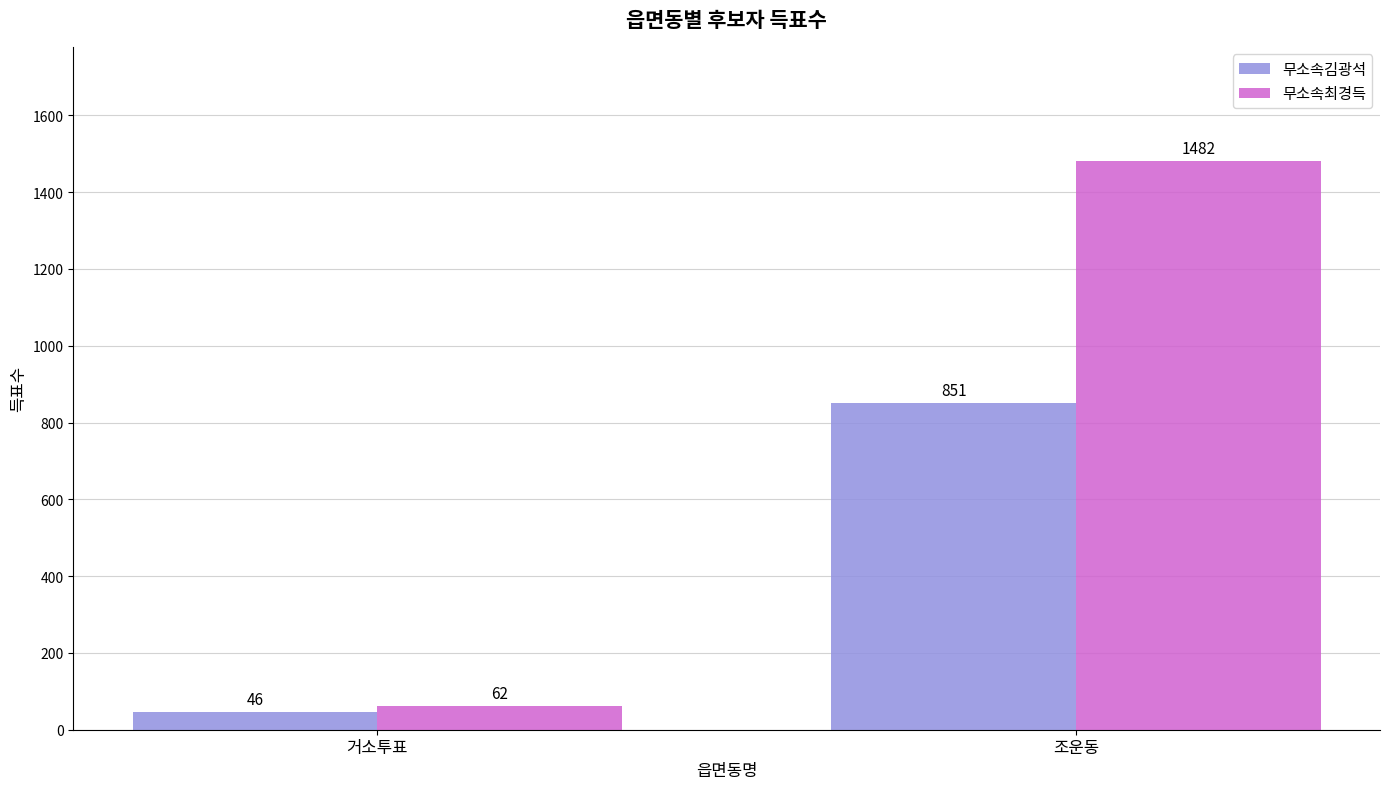

What is the sum of the 무소속김광석 values at 조운동 and 거소투표?

897